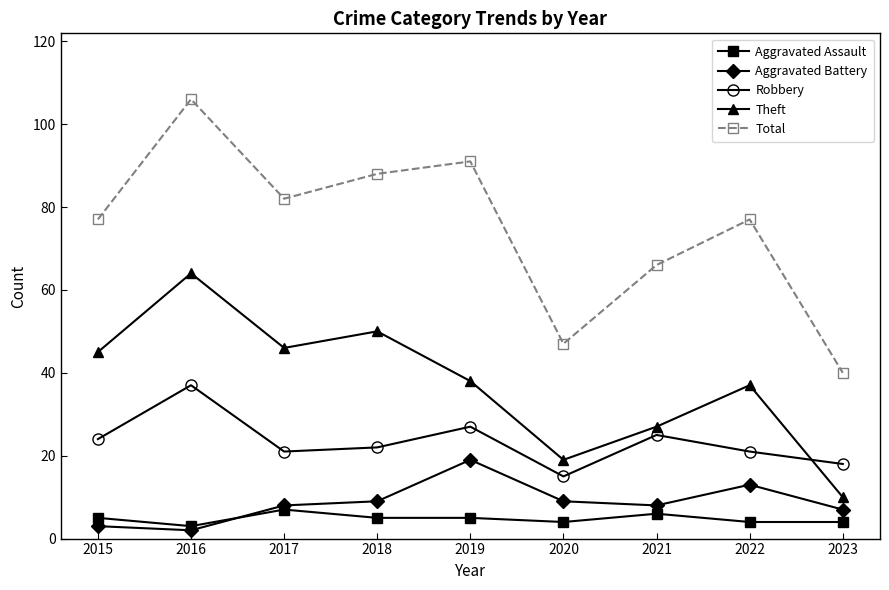

What is the value of the Aggravated Assault point at the 5th from the left?

5